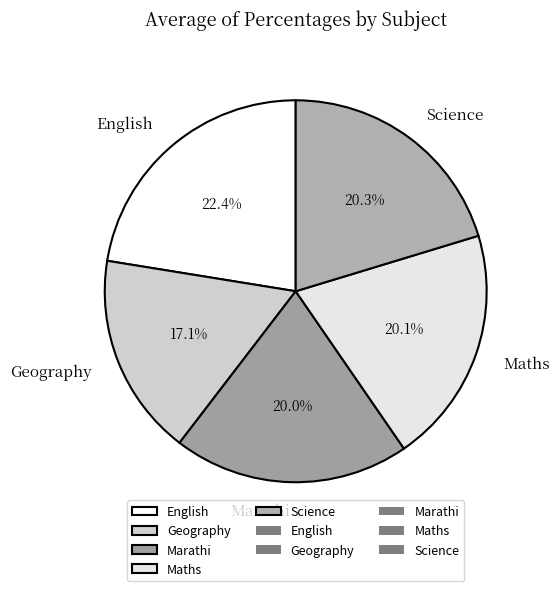

What is the ratio of the value at Maths to the value at Science?

1.0